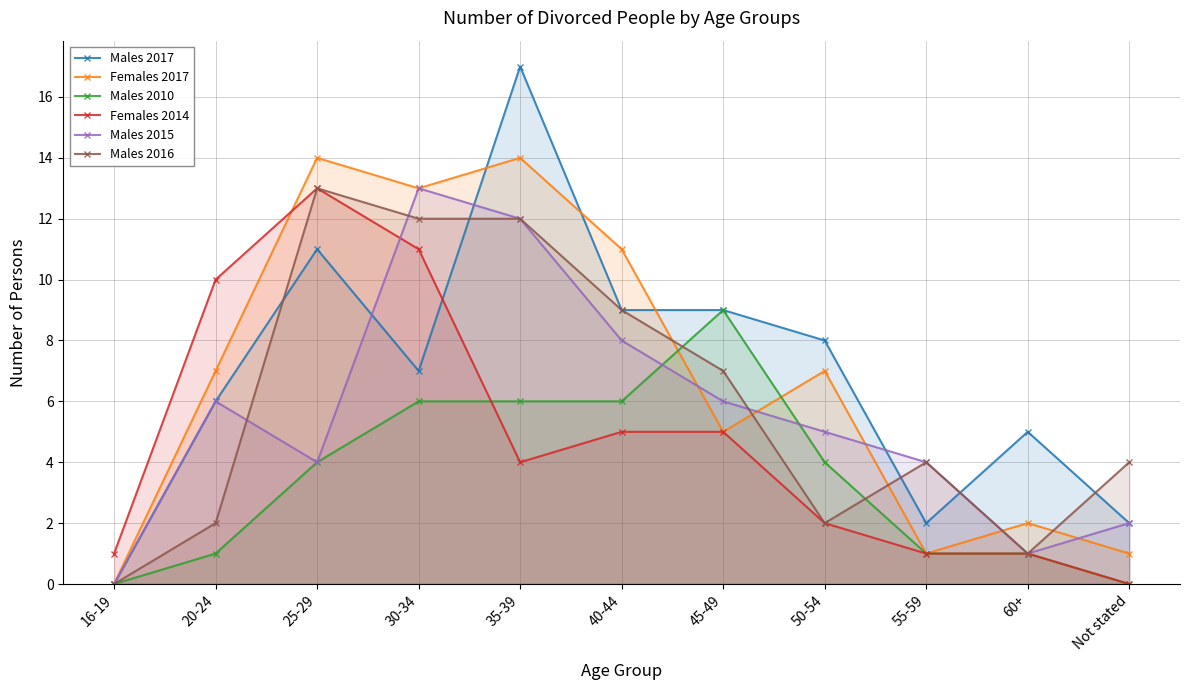

After their last crossing, which series has the higher values: Males 2015 or Females 2017?

Males 2015